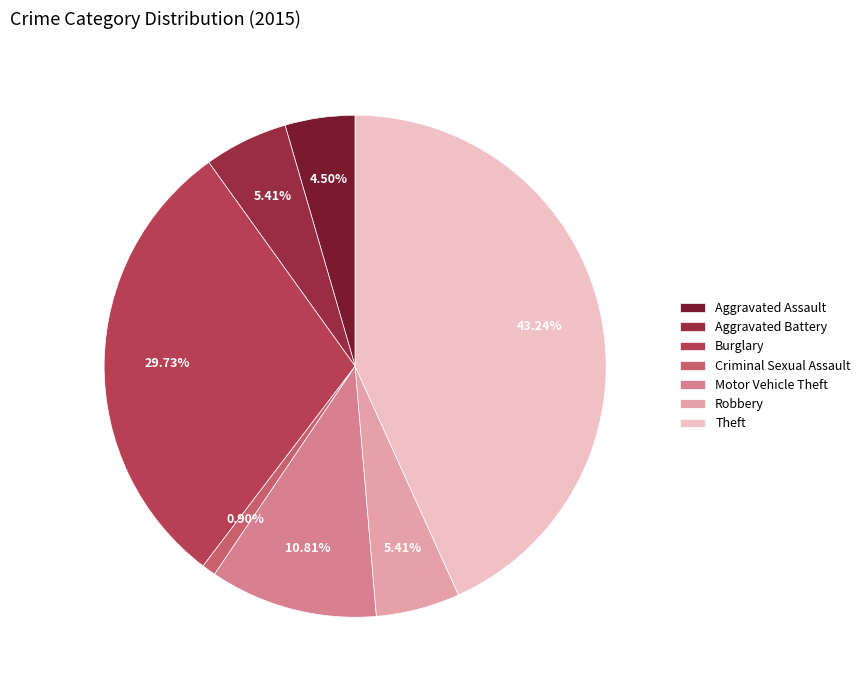

Does Robbery represent more than half of the total?

No